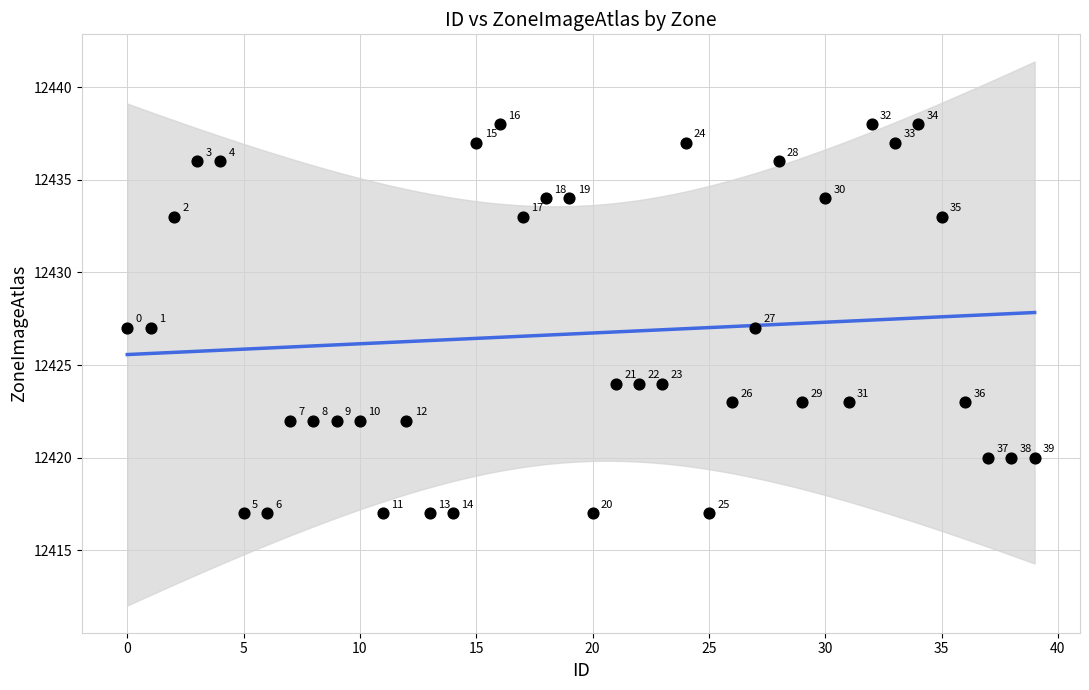

What is the range of Y values (max minus min)?

21